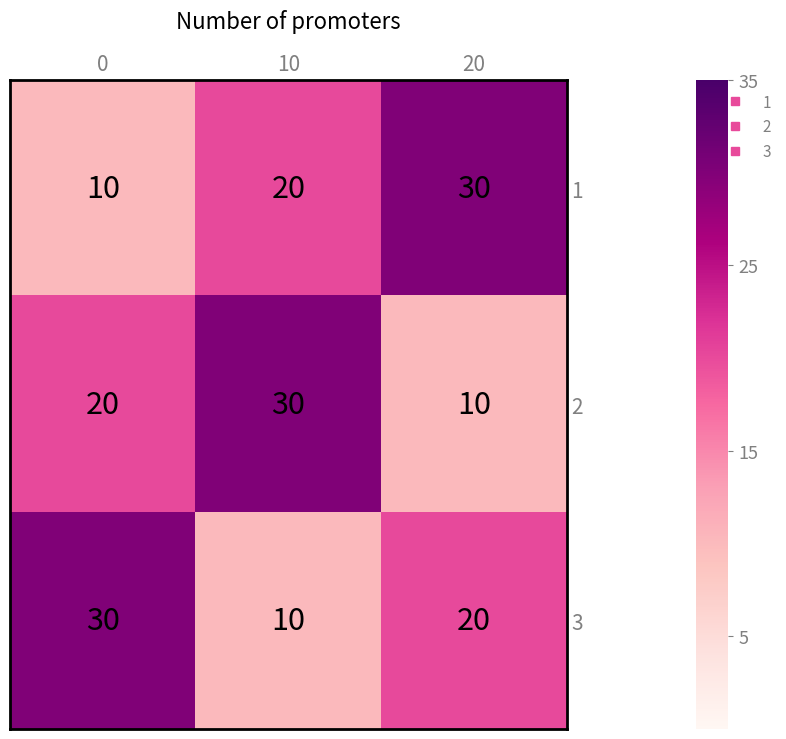

What value does the 3 series have at 0, to the nearest 10?

30